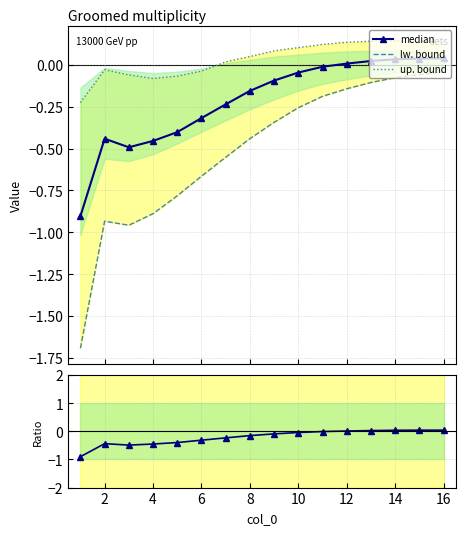

True or false: up. bound has a value of 0.1 at 10.

True